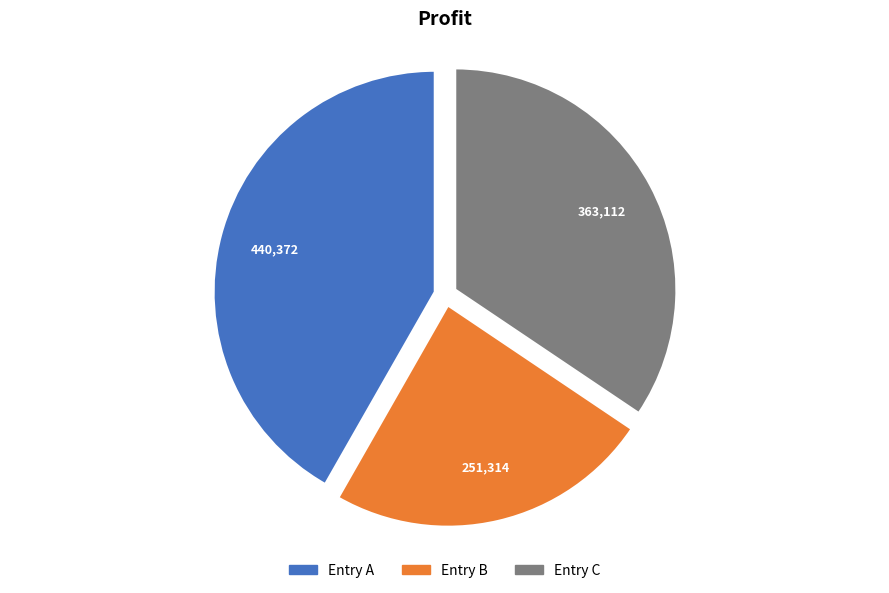

Is there any slice that represents more than half of the pie?

No